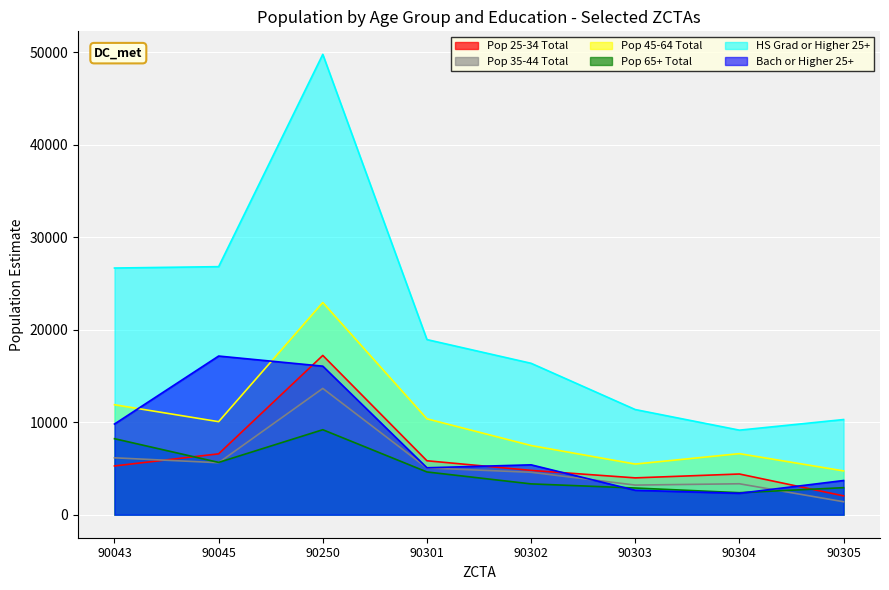

How many lines are shown in the chart?

6